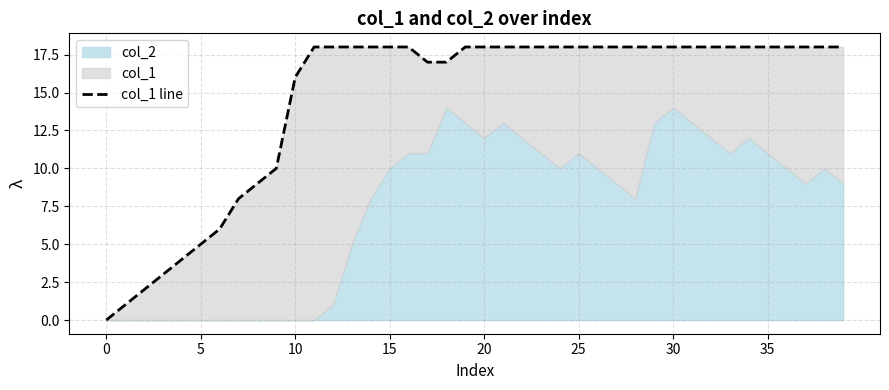

Which has a higher value, 38 or 28?

38